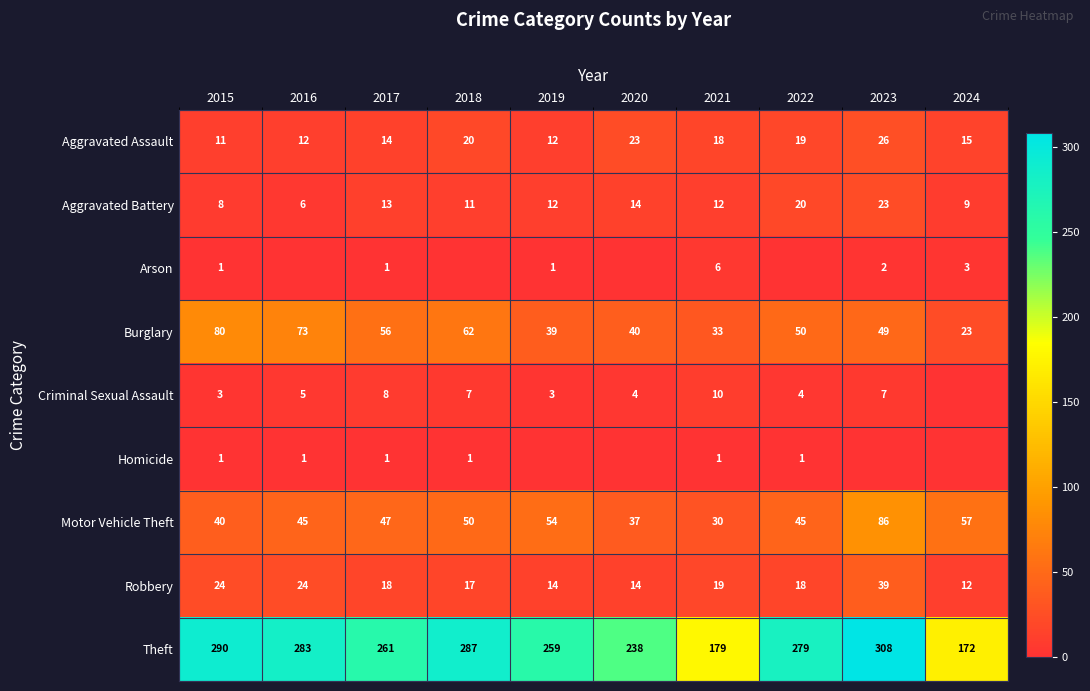

List the labels in order of Burglary value, largest first.

2015, 2016, 2018, 2017, 2022, 2023, 2020, 2019, 2021, 2024